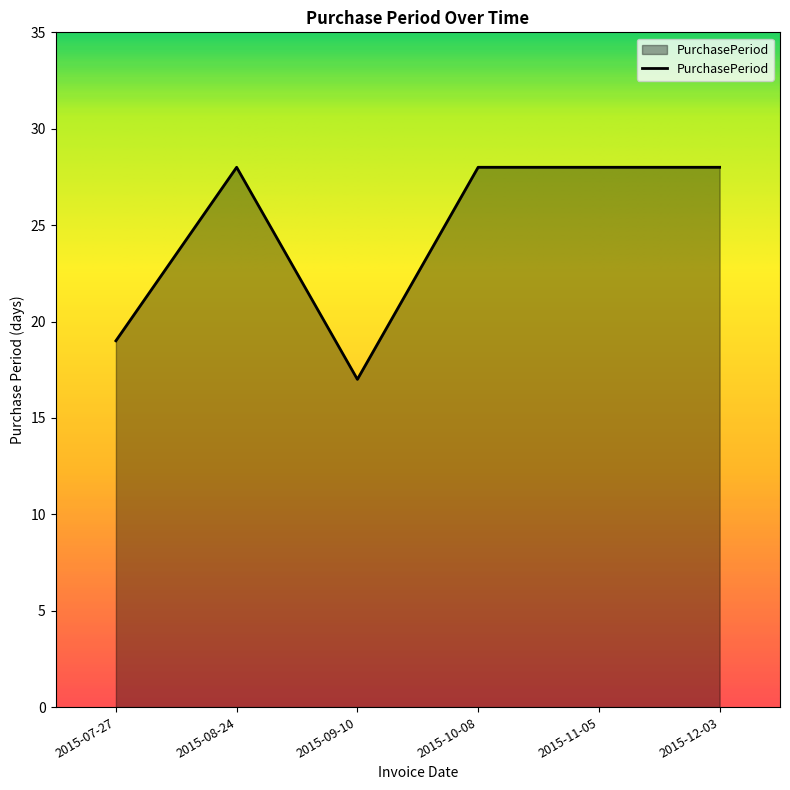

What is the sum of the values at 2015-11-05 and 2015-07-27?

47